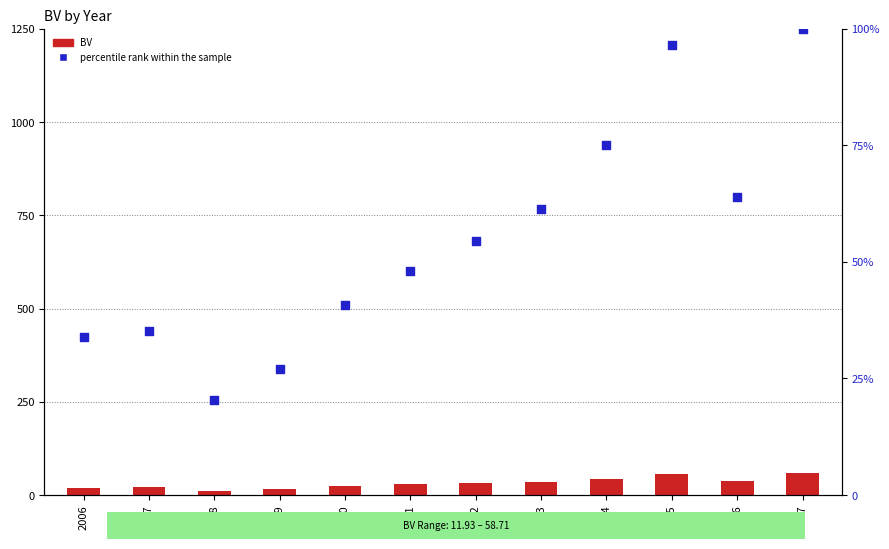

Is the value of percentile rank within the sample at 2015 greater than the value of BV at 2006?

Yes